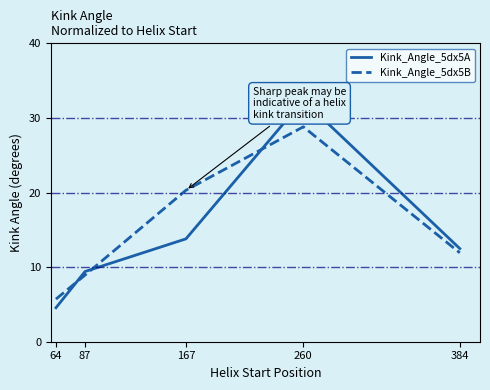

Between 87 and 167, which series saw the biggest shift?

Kink_Angle_5dx5B